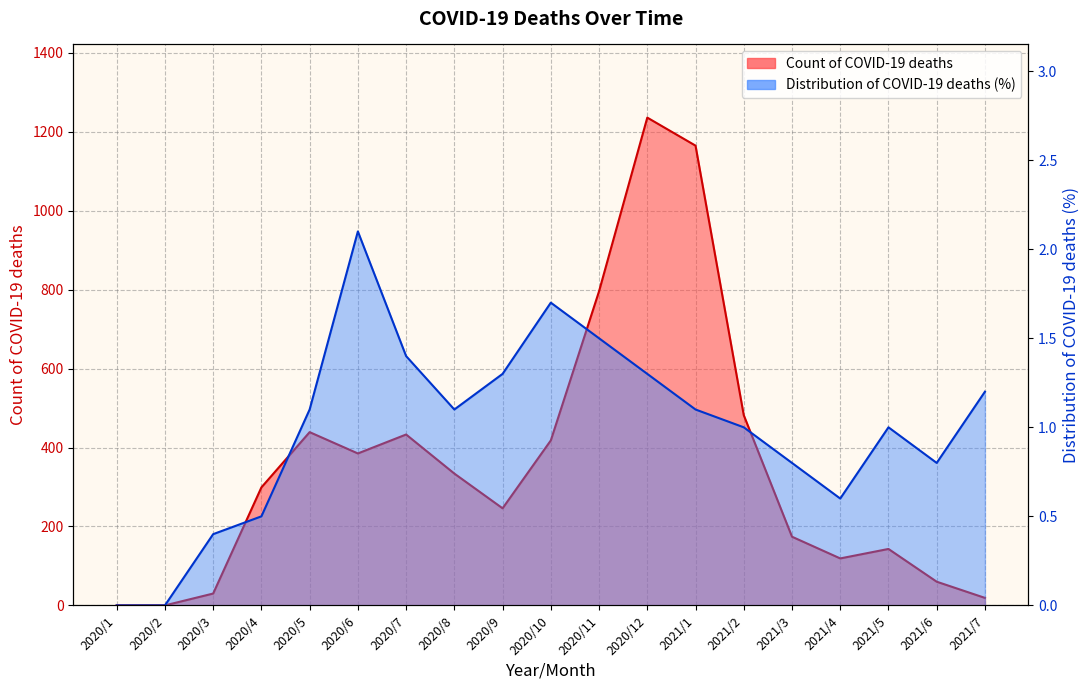

At which label is Count of COVID-19 deaths closest to 618?

2021/2